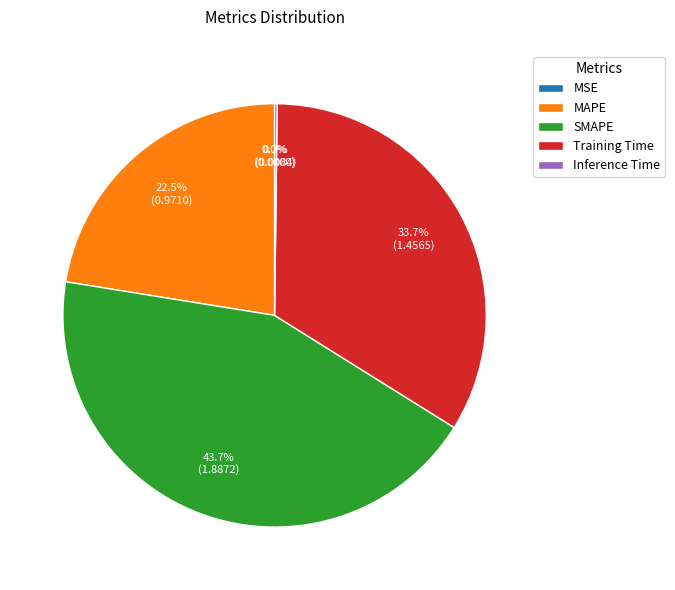

Which category has the biggest portion of the pie?

SMAPE